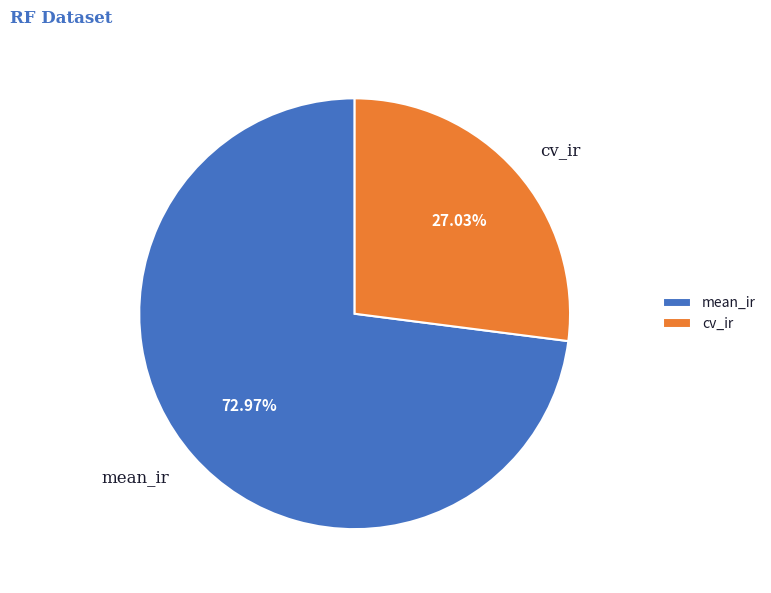

Rank the categories by value from lowest to highest.

cv_ir, mean_ir